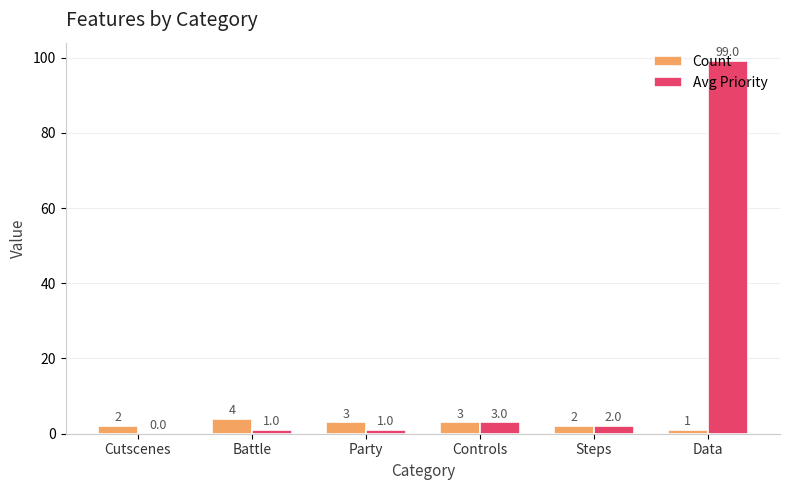

How many distinct data groups are displayed?

2